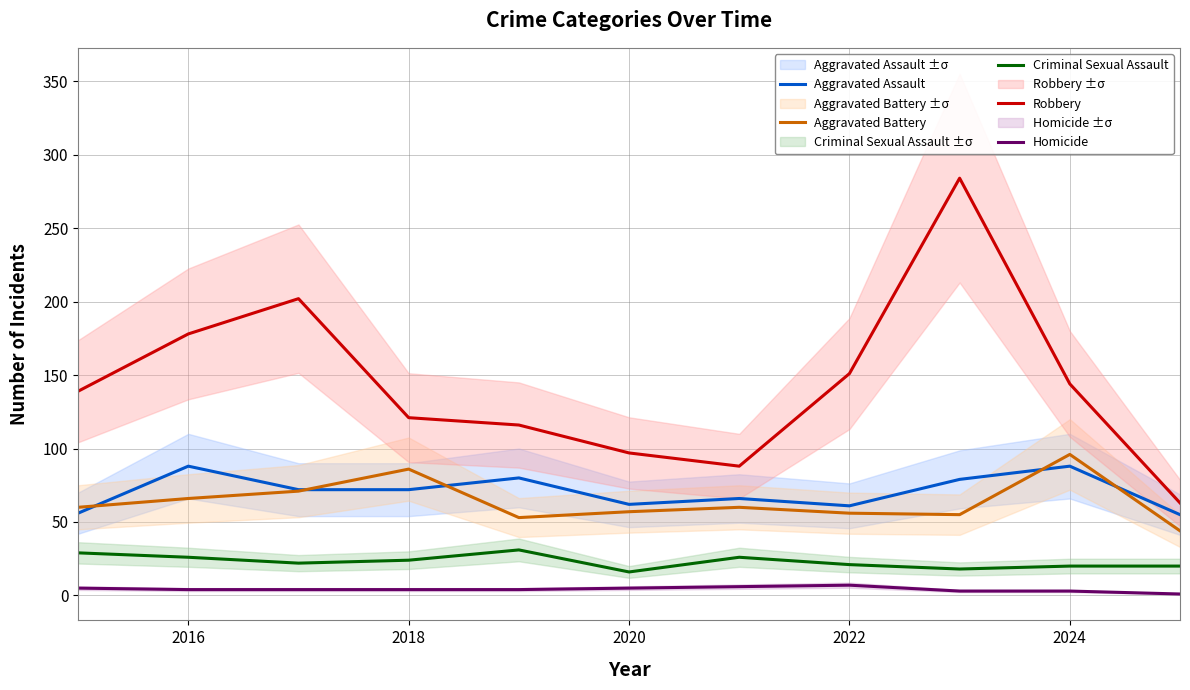

In Robbery, how many points are lower than both neighbors (excluding endpoints)?

1